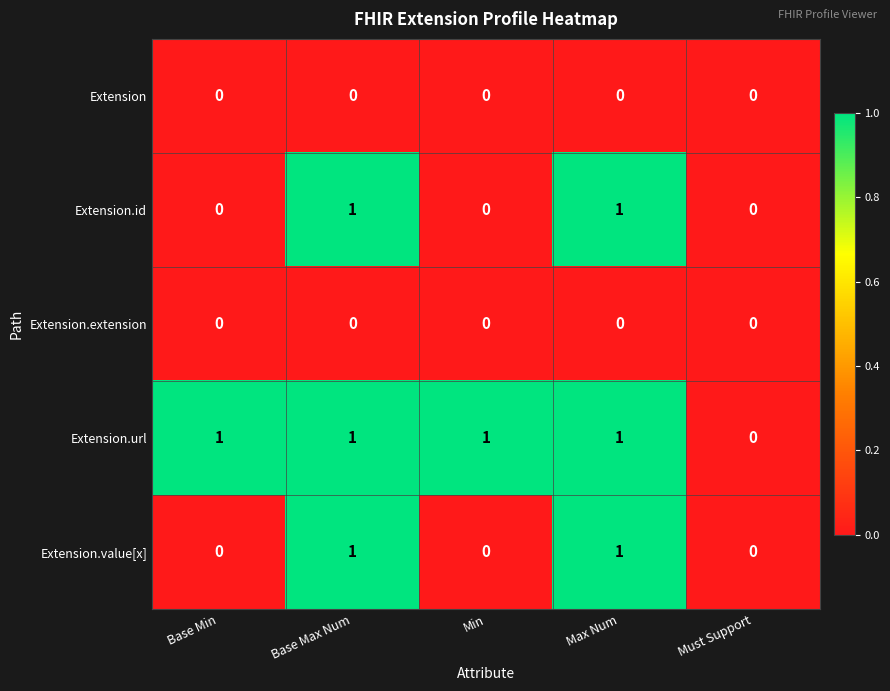

Reading right to left, transcribe all the data shown in this chart.

Extension: 0	0	0	0	0
Extension.id: 0	1	0	1	0
Extension.extension: 0	0	0	0	0
Extension.url: 0	1	1	1	1
Extension.value[x]: 0	1	0	1	0